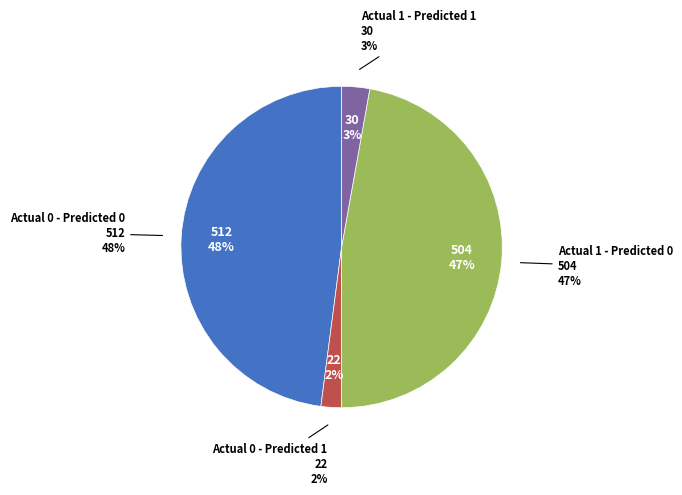

Is there a majority slice in this chart?

No